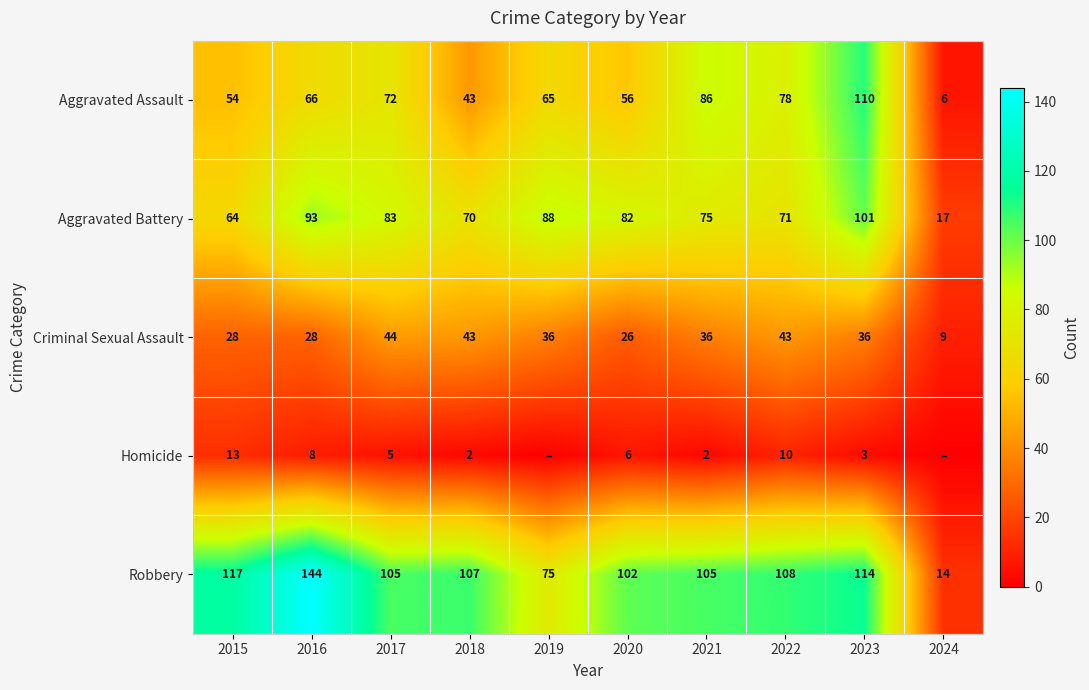

What is the difference between the highest and lowest values at 2023?

111